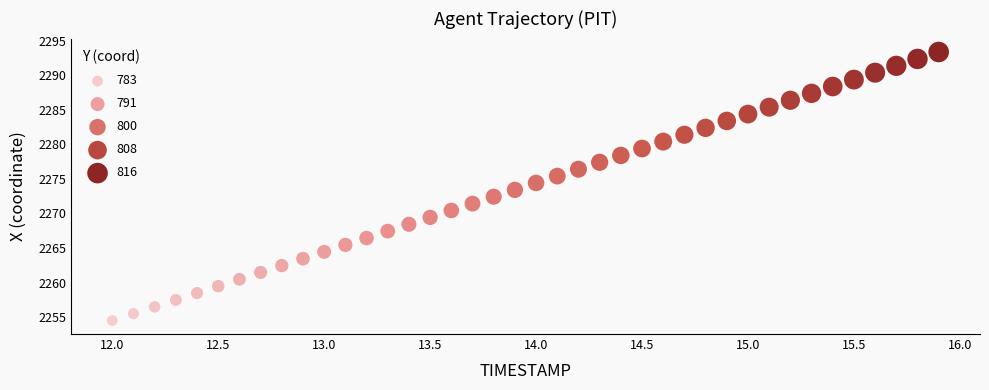

What is the range of X values (max minus min)?

3.9